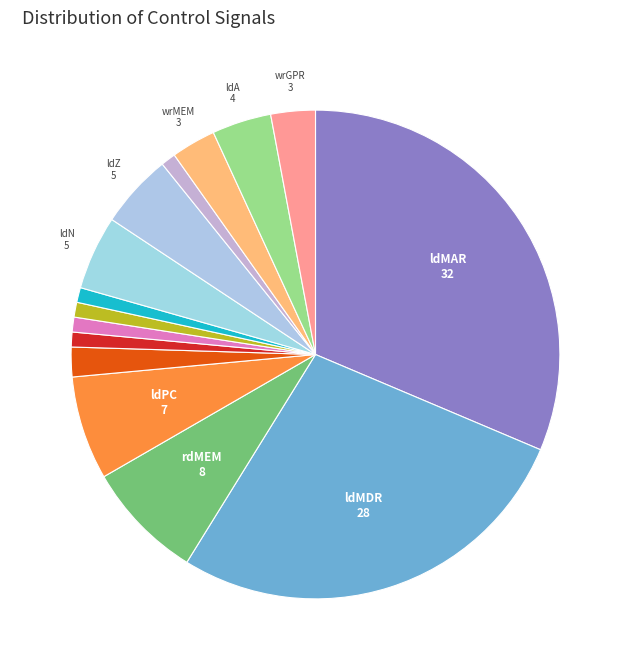

Does any single category account for the majority?

No